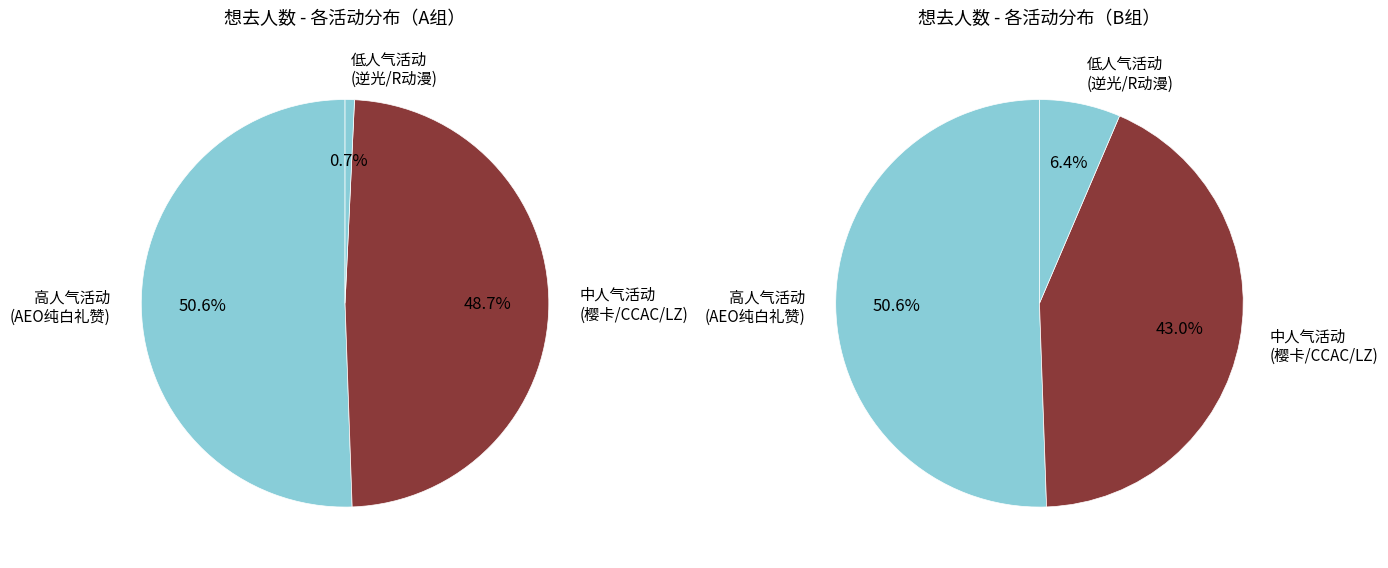

Which has a higher value, 丽水·樱卡动漫游戏嘉年华 or 丽水·R动漫嘉年华?

丽水·樱卡动漫游戏嘉年华